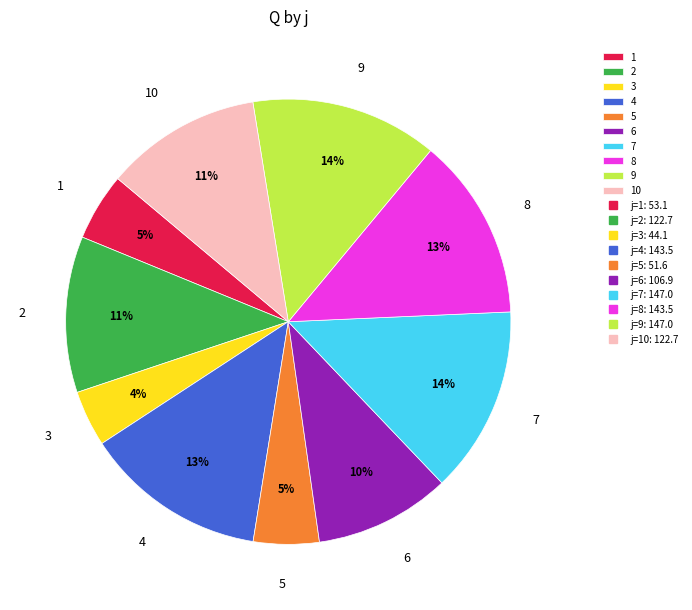

Which category has the smallest portion of the pie?

3